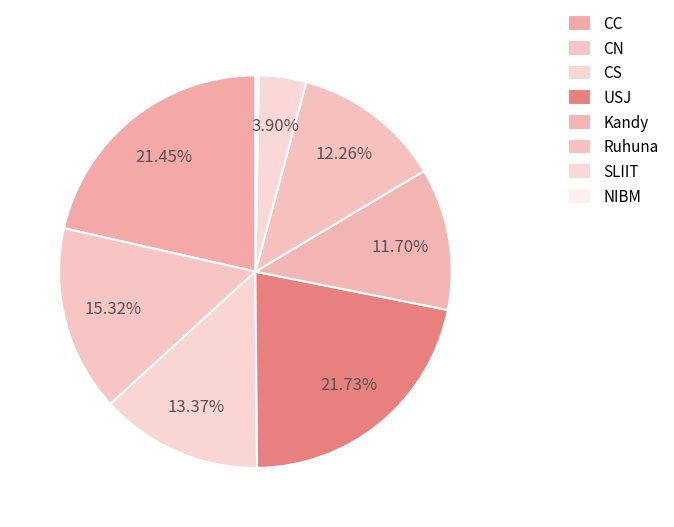

To the nearest percent, what percentage of the pie is Ruhuna?

12%